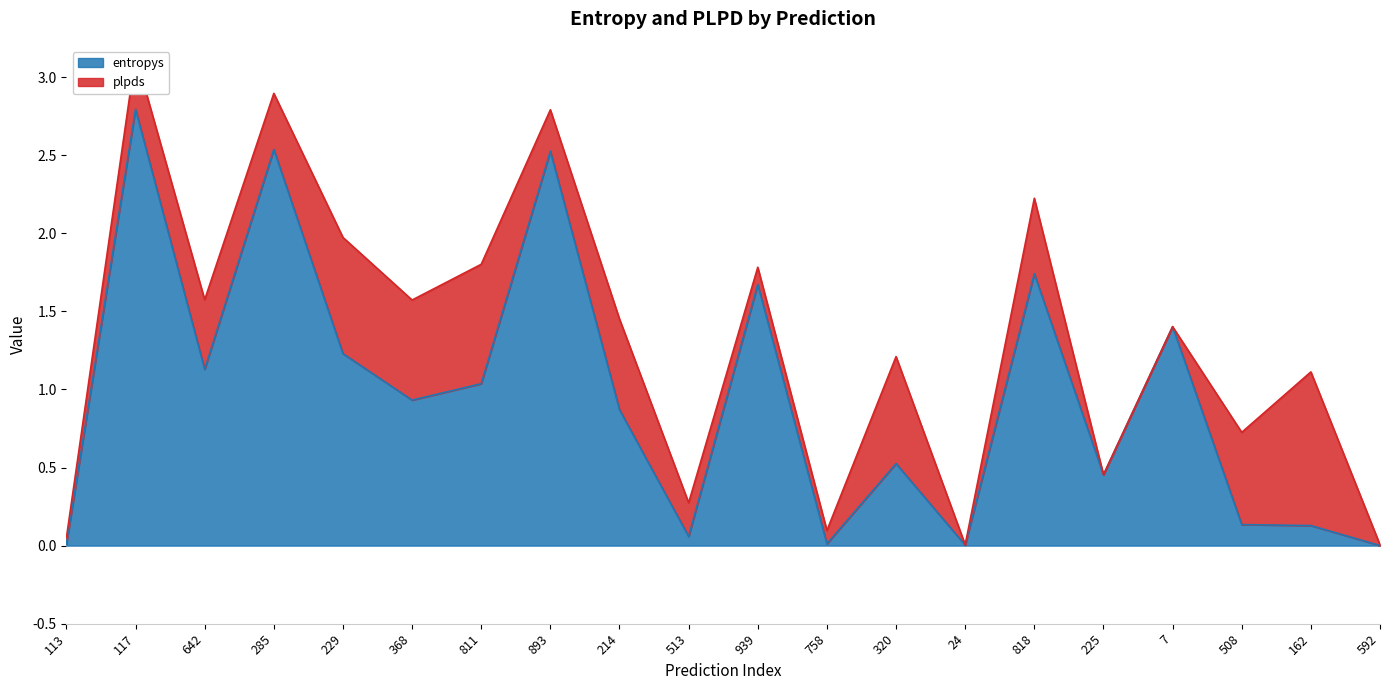

Where is the first local minimum?

642